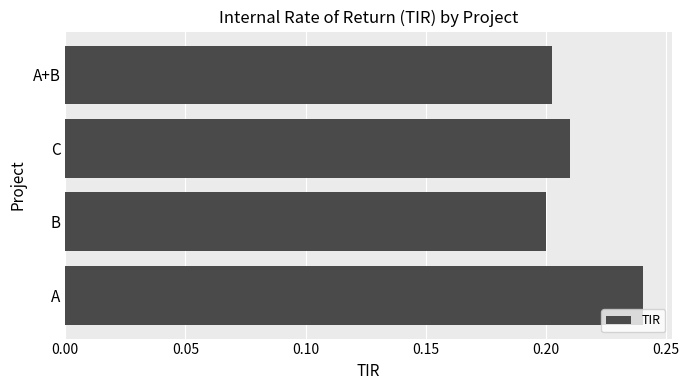

Which has a higher value, A or C?

A